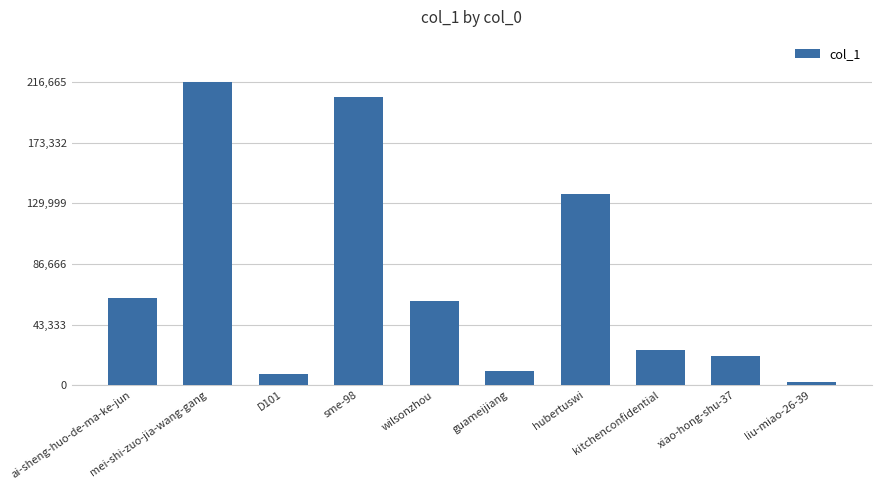

What is the label of the 6th bar from the right?

wilsonzhou